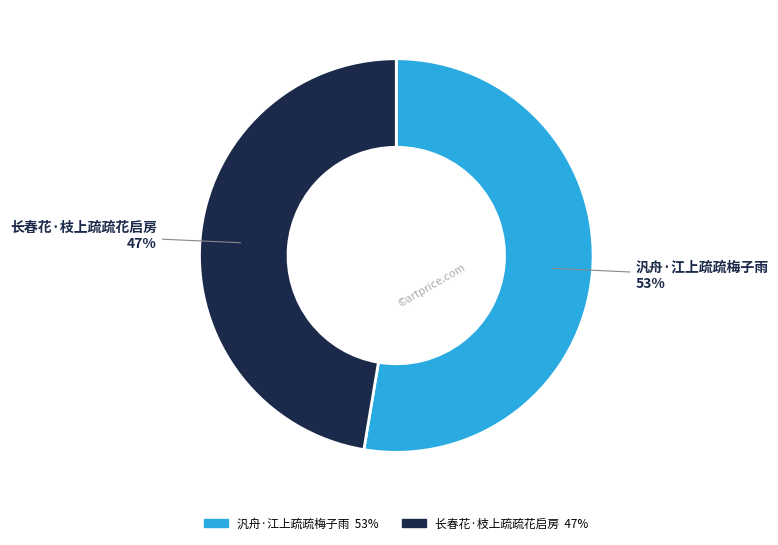

Count the number of slices in the pie.

2